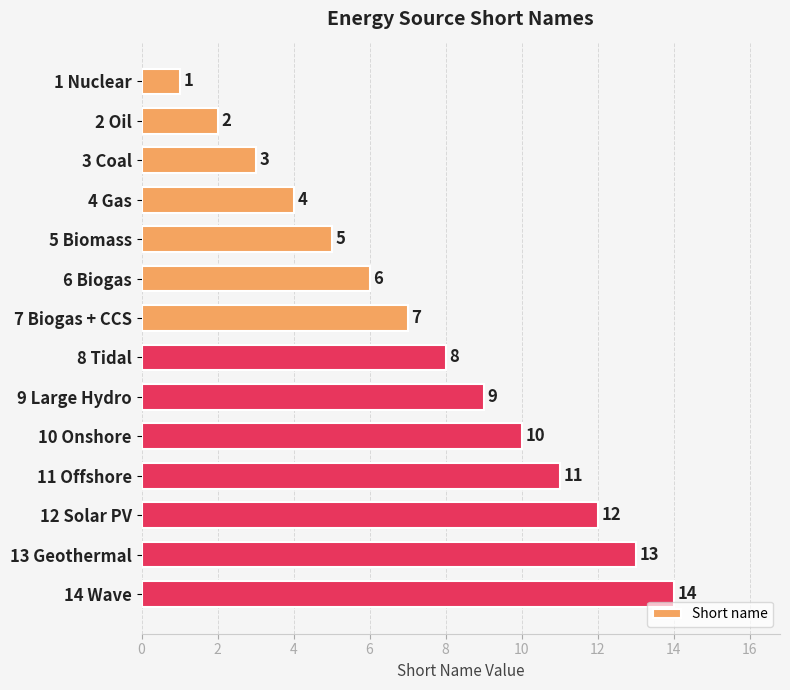

Where is the data nearest to the value 7?

7 Biogas + CCS